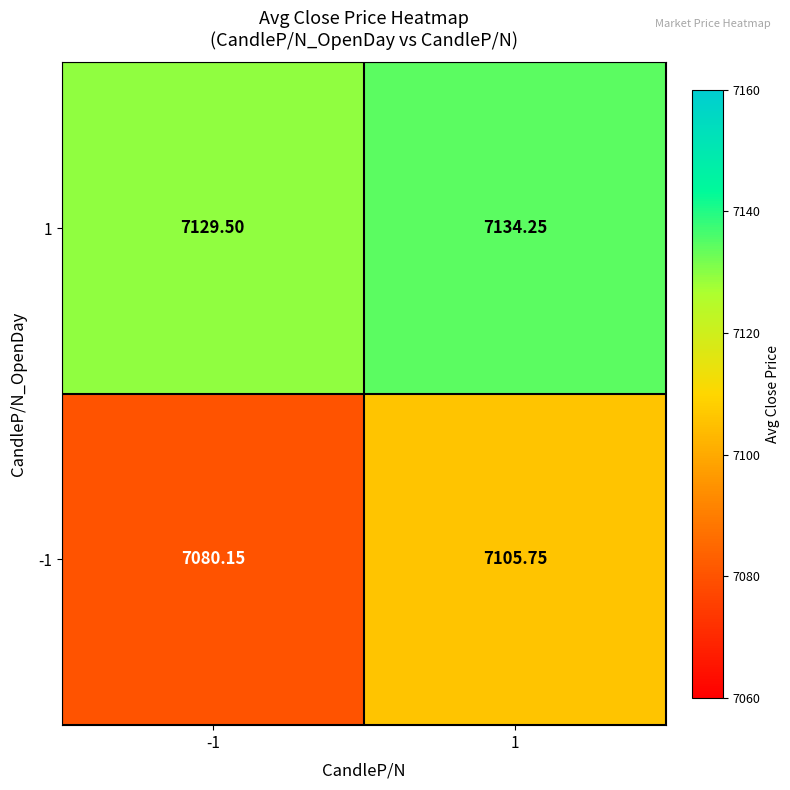

Is the value of 1 at -1 greater than the value of -1 at 1?

Yes